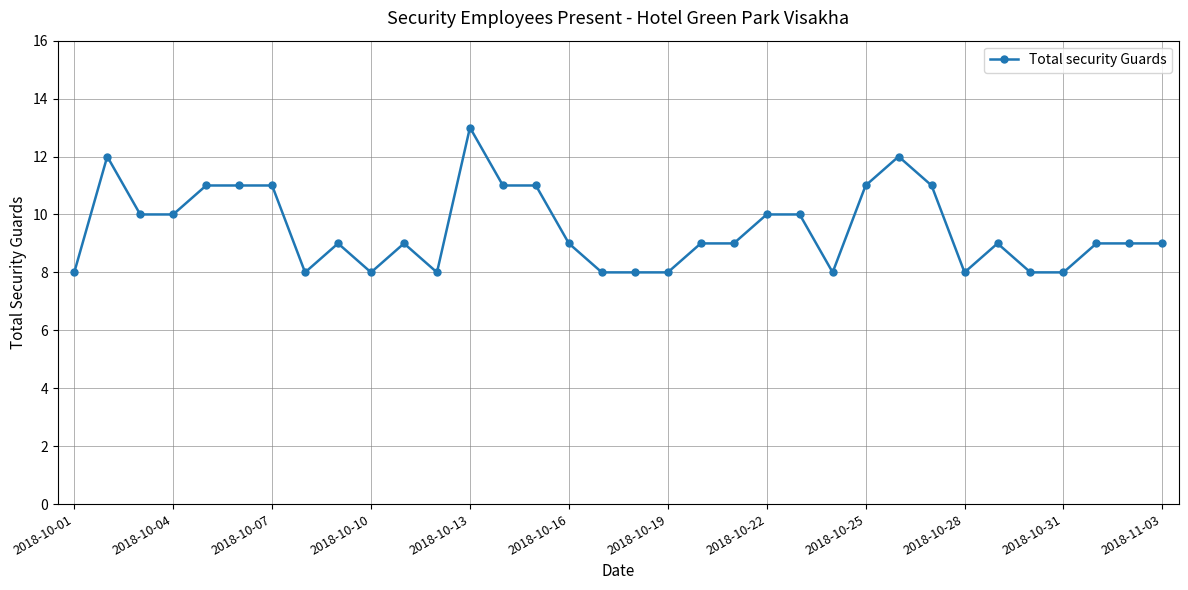

What is the value of the 18th point from the left?

8